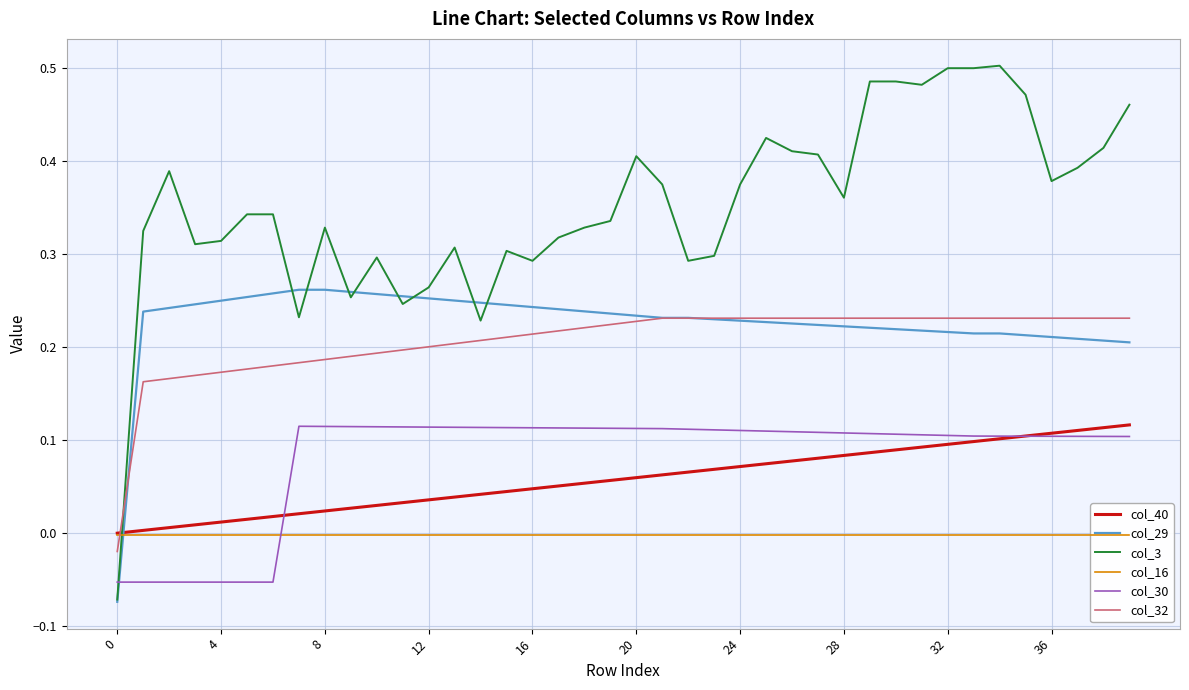

True or false: col_3 and col_40 intersect in this chart.

True